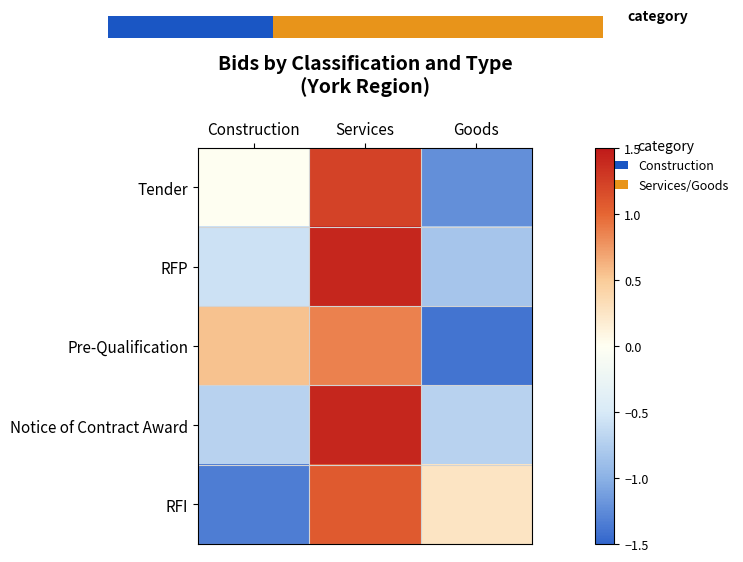

Reading right to left, what are all the values shown in this chart?

Tender: Goods=-1.2	Services=1.2	Construction=0.0
RFP: Goods=-0.8	Services=1.4	Construction=-0.6
Pre-Qualification: Goods=-1.4	Services=0.9	Construction=0.5
Notice of Contract Award: Goods=-0.7	Services=1.4	Construction=-0.7
RFI: Goods=0.3	Services=1.1	Construction=-1.3